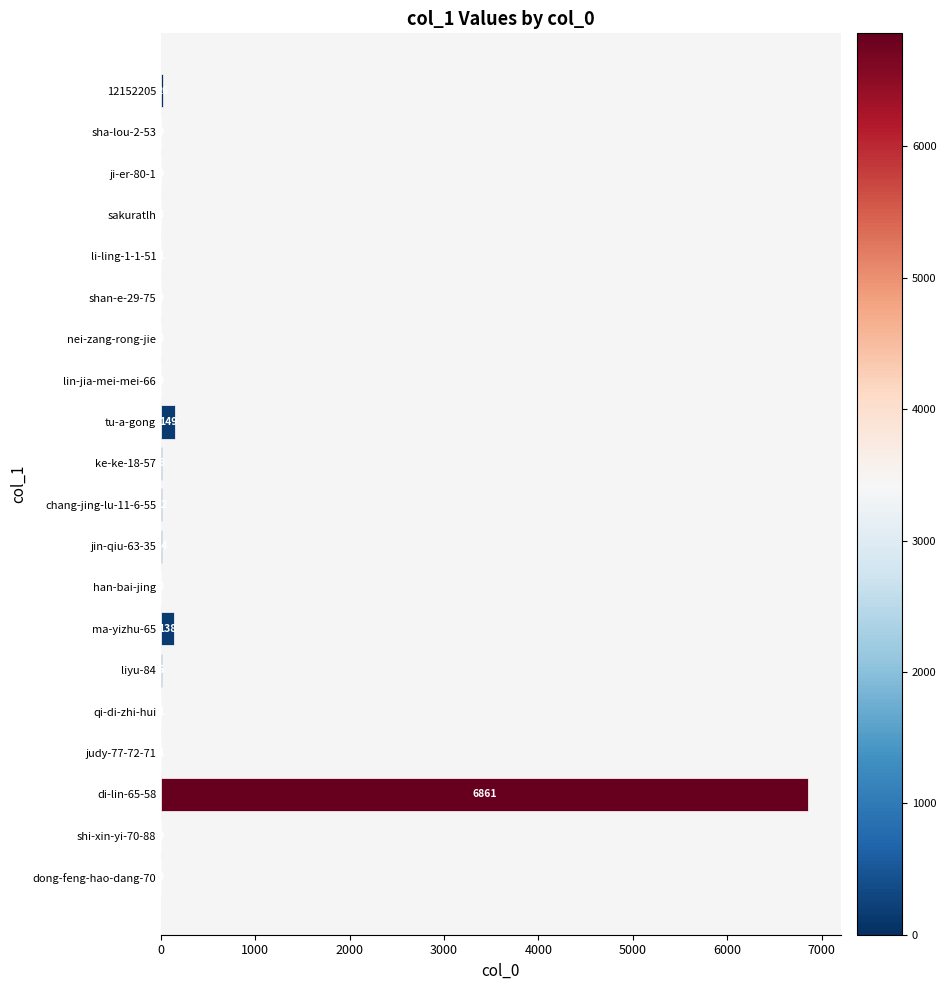

What is the change in value from tu-a-gong to lin-jia-mei-mei-66?

-149